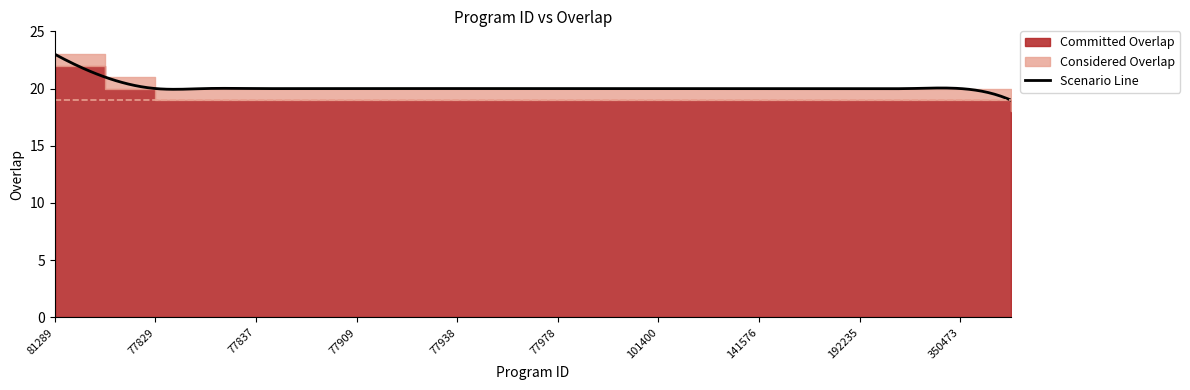

Read the value at 350473.

20